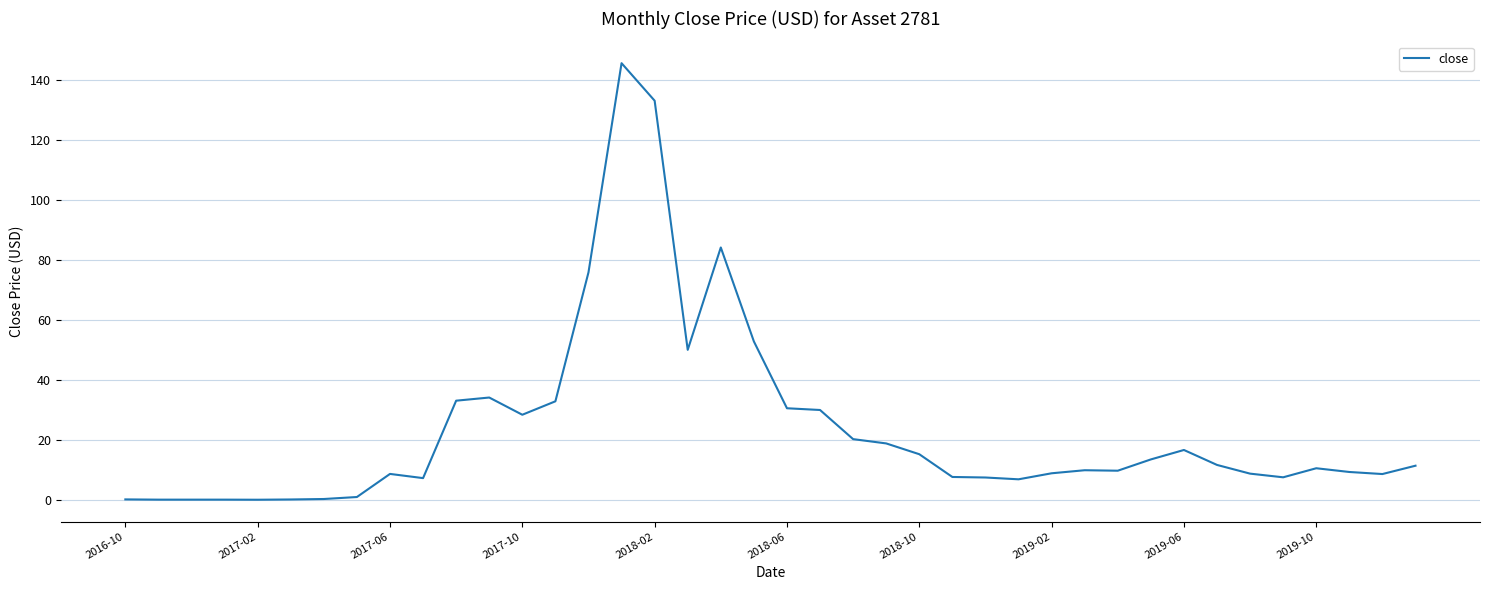

How many lines are shown in the chart?

1